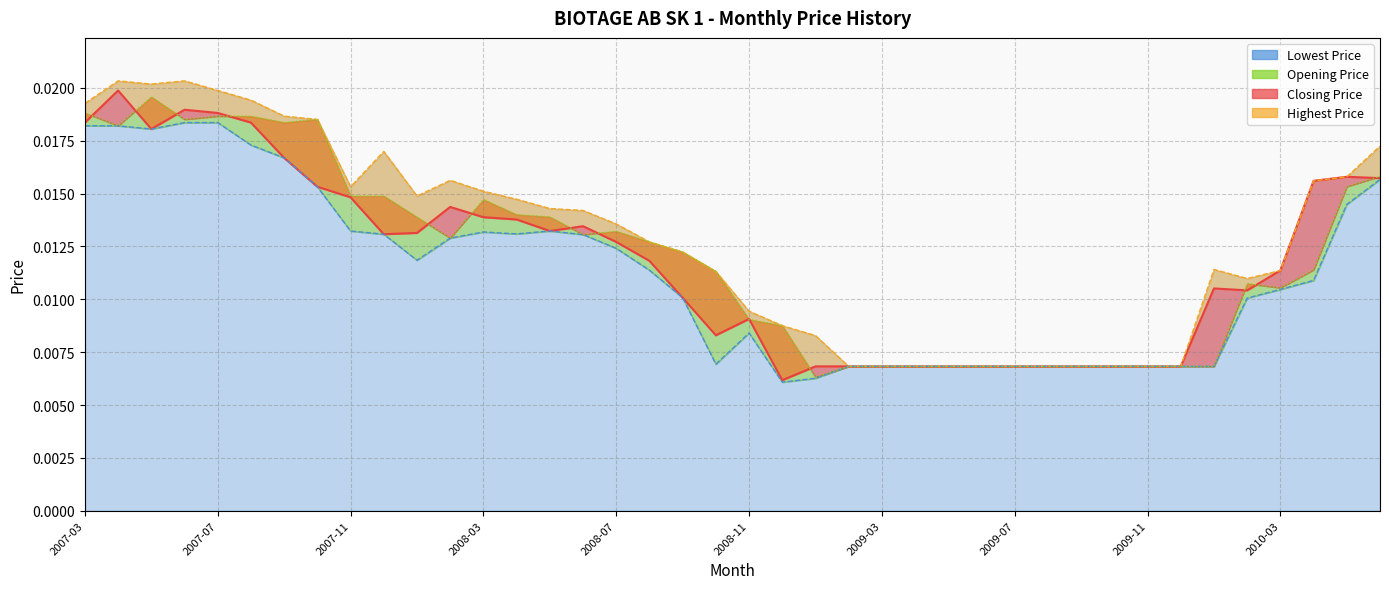

Where is Closing Price nearest to the value 0?

2008-12